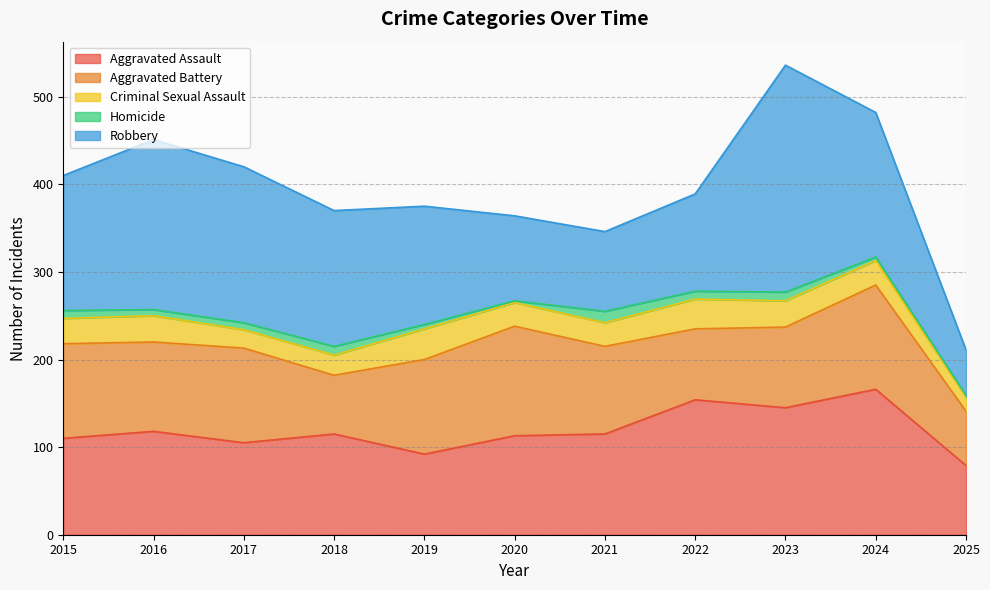

Reading left to right, extract all data points from this chart.

Aggravated Assault: 2015=110	2016=118	2017=105	2018=115	2019=92	2020=113	2021=115	2022=154	2023=145	2024=166	2025=79
Aggravated Battery: 2015=108	2016=102	2017=108	2018=67	2019=108	2020=125	2021=100	2022=81	2023=92	2024=119	2025=62
Criminal Sexual Assault: 2015=29	2016=30	2017=21	2018=23	2019=35	2020=27	2021=27	2022=34	2023=30	2024=28	2025=16
Homicide: 2015=9	2016=7	2017=8	2018=10	2019=5	2020=2	2021=13	2022=9	2023=10	2024=4	2025=2
Robbery: 2015=154	2016=194	2017=178	2018=155	2019=135	2020=97	2021=91	2022=111	2023=259	2024=165	2025=52